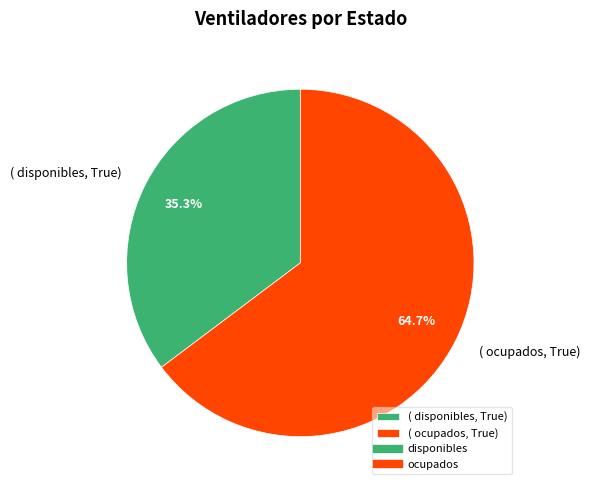

Is there a majority slice in this chart?

Yes